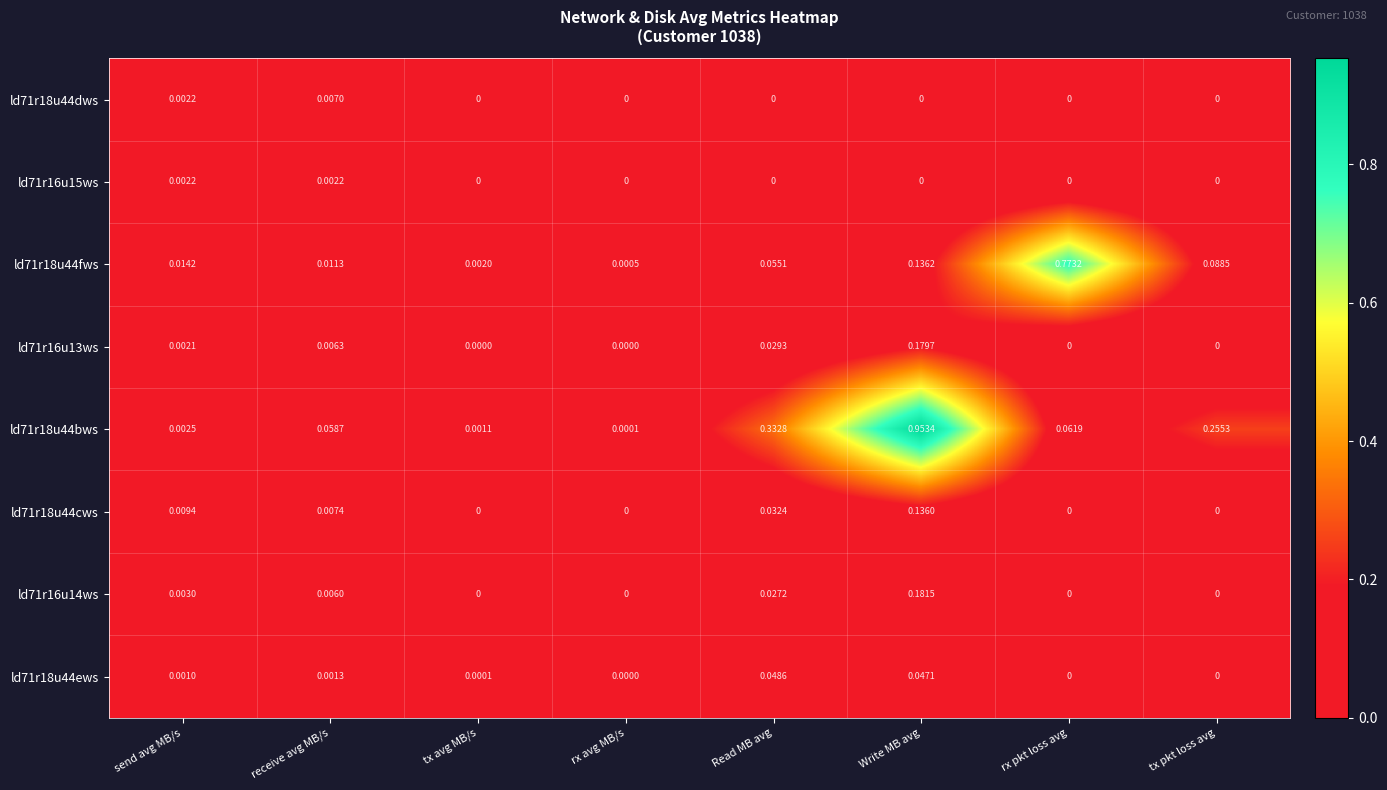

Is the value of ld71r16u14ws at Write MB avg greater than the value of ld71r16u13ws at rx avg MB/s?

Yes